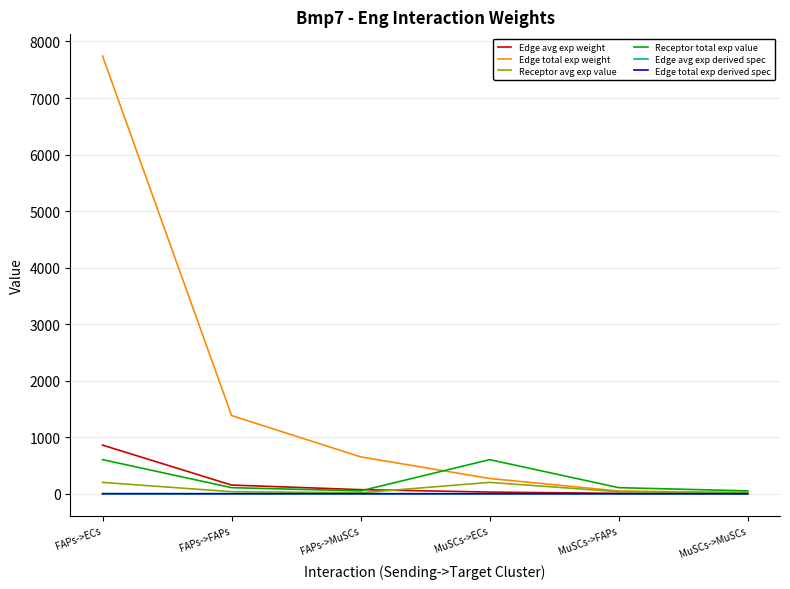

Does the chart display data point markers on the line(s)?

No